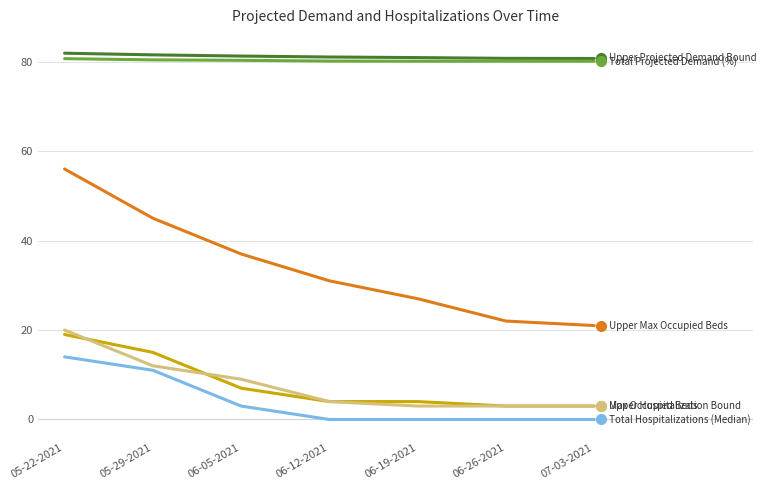

How many categories are shown in the chart?

7